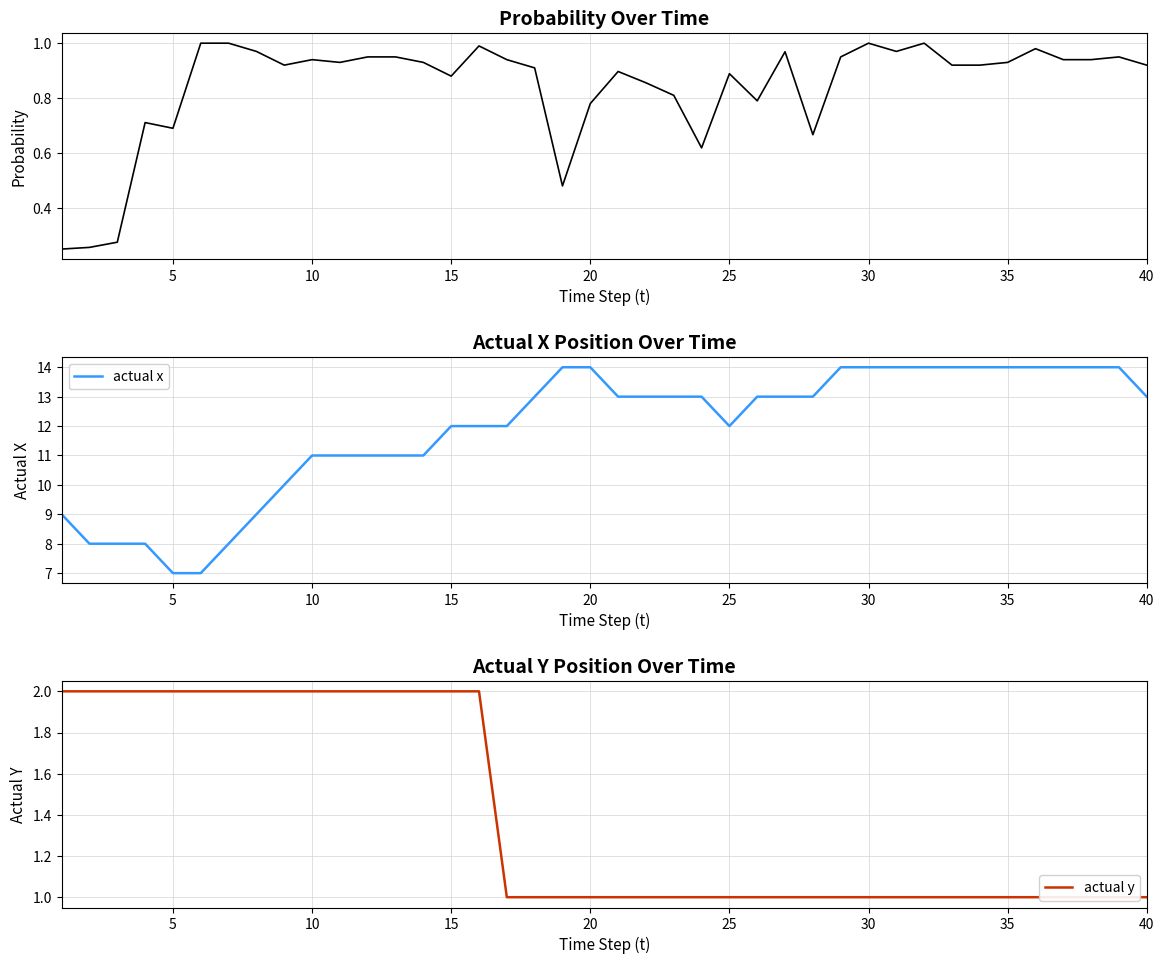

The actual x series shows 20 at 30. True or false?

False